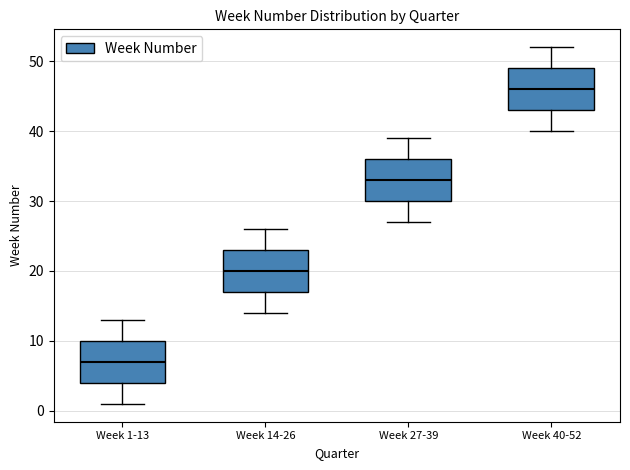

Where does the median line of the box for Week 40-52 sit on the y-axis? The values are not printed on the chart, so give them approximately, as read against the axis.

46